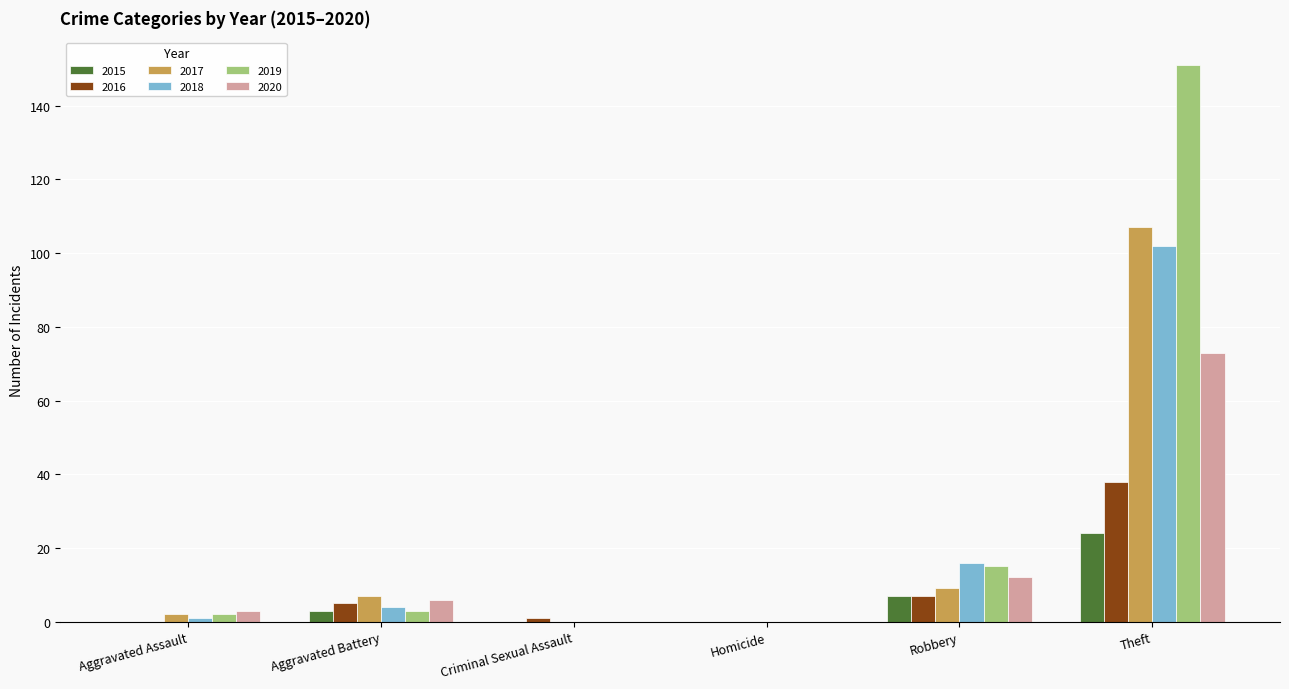

Which series changed the most between Homicide and Robbery?

2018